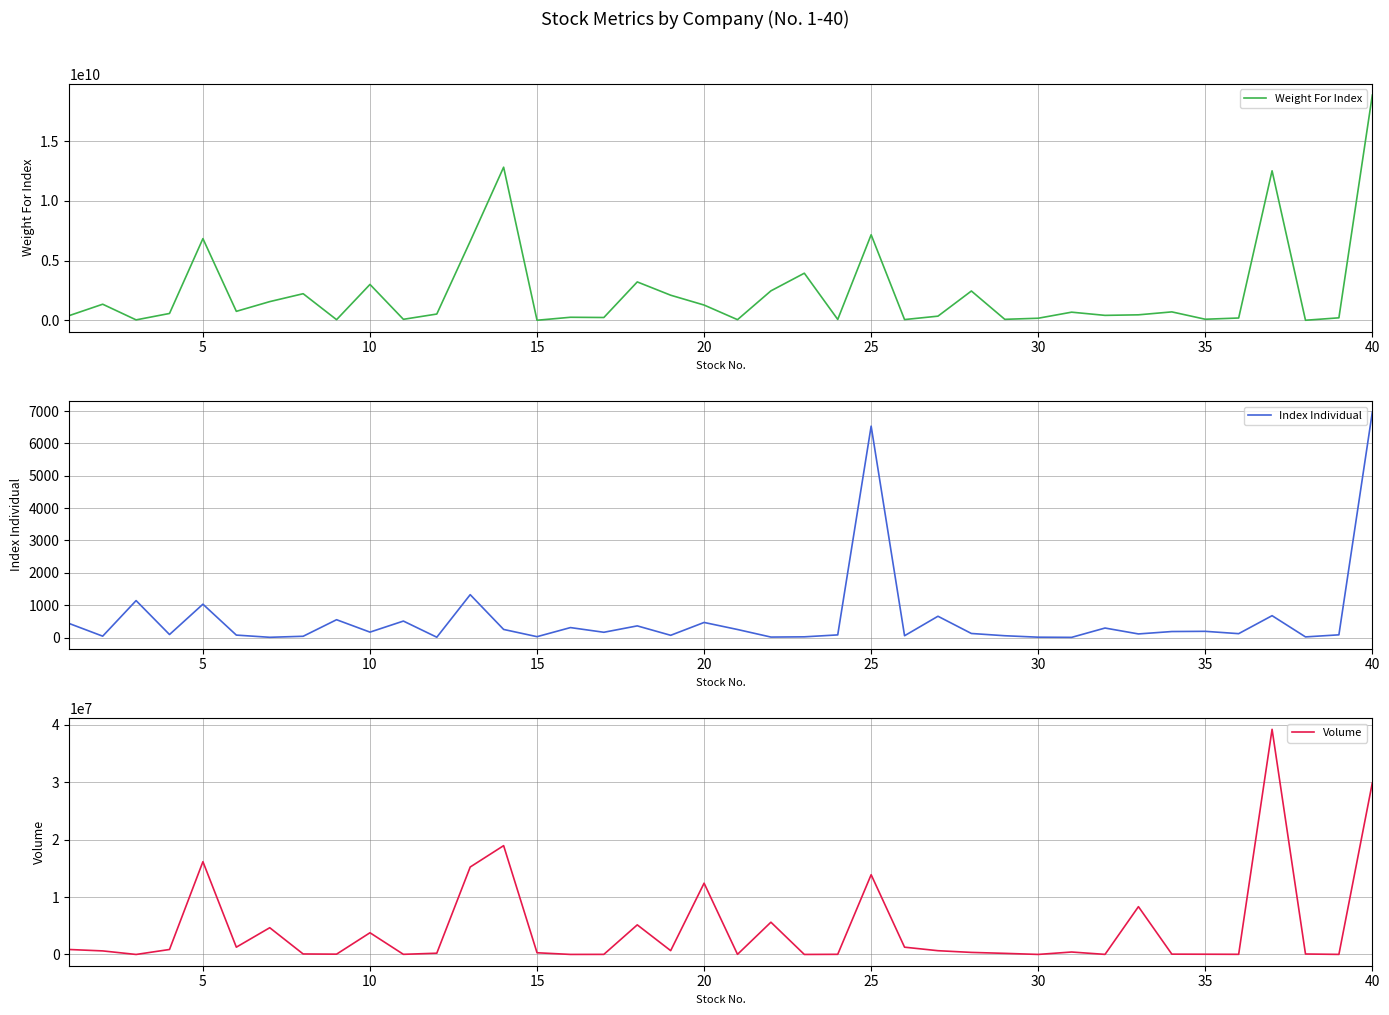

What is the difference between the Volume values at 25 and 40?

15997300